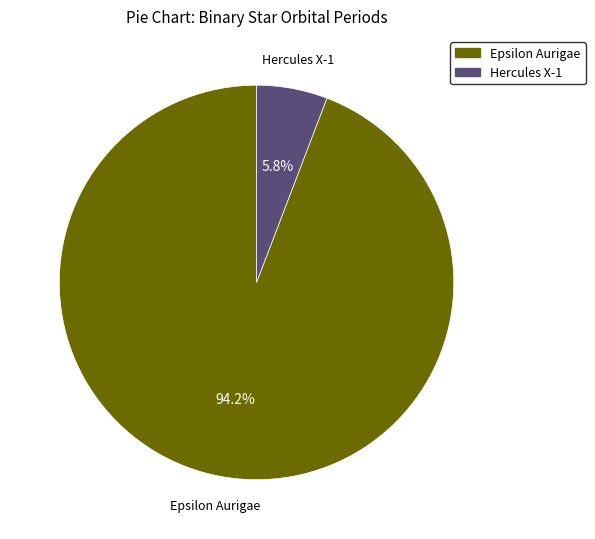

The Hercules X-1 slice represents 1% of the pie. True or false?

False